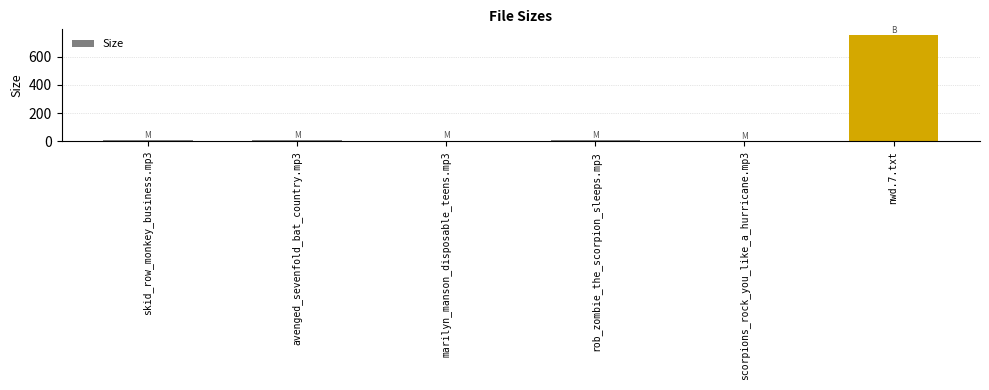

How many data points does each series have?

6